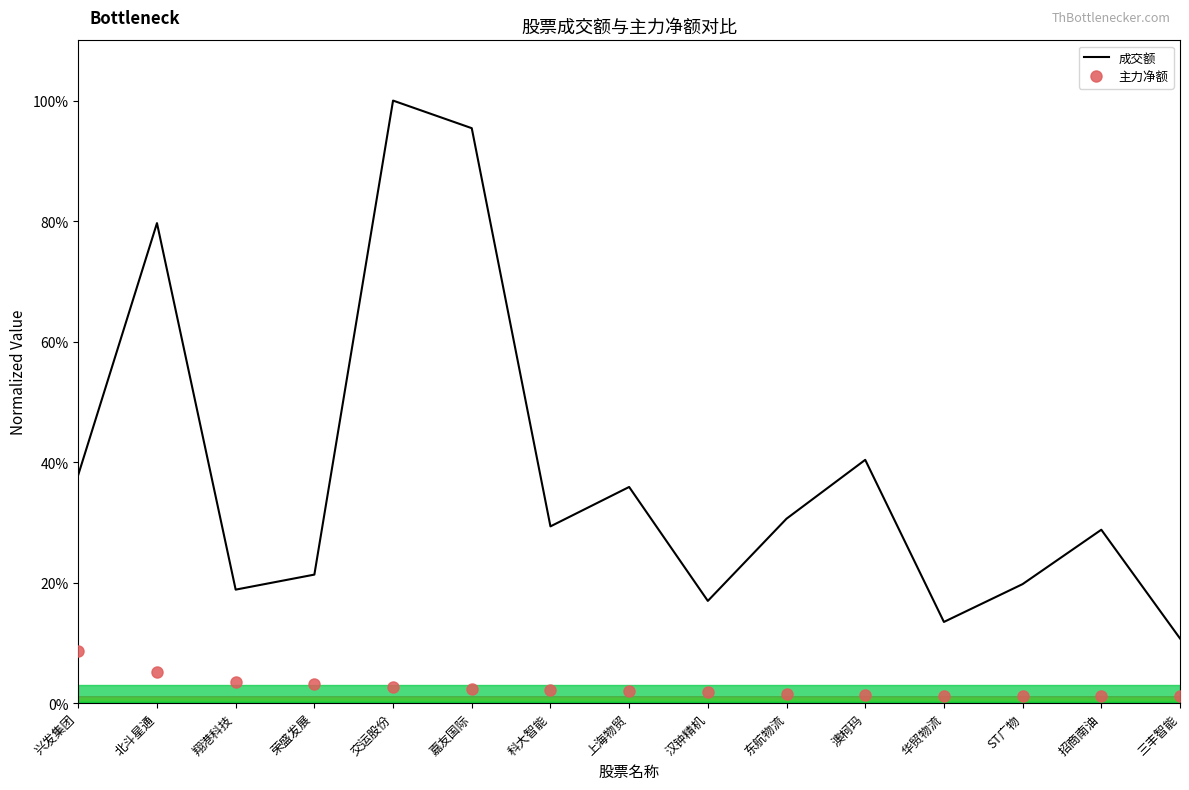

Rank the series by their average value, from lowest to highest.

主力净额, 成交额